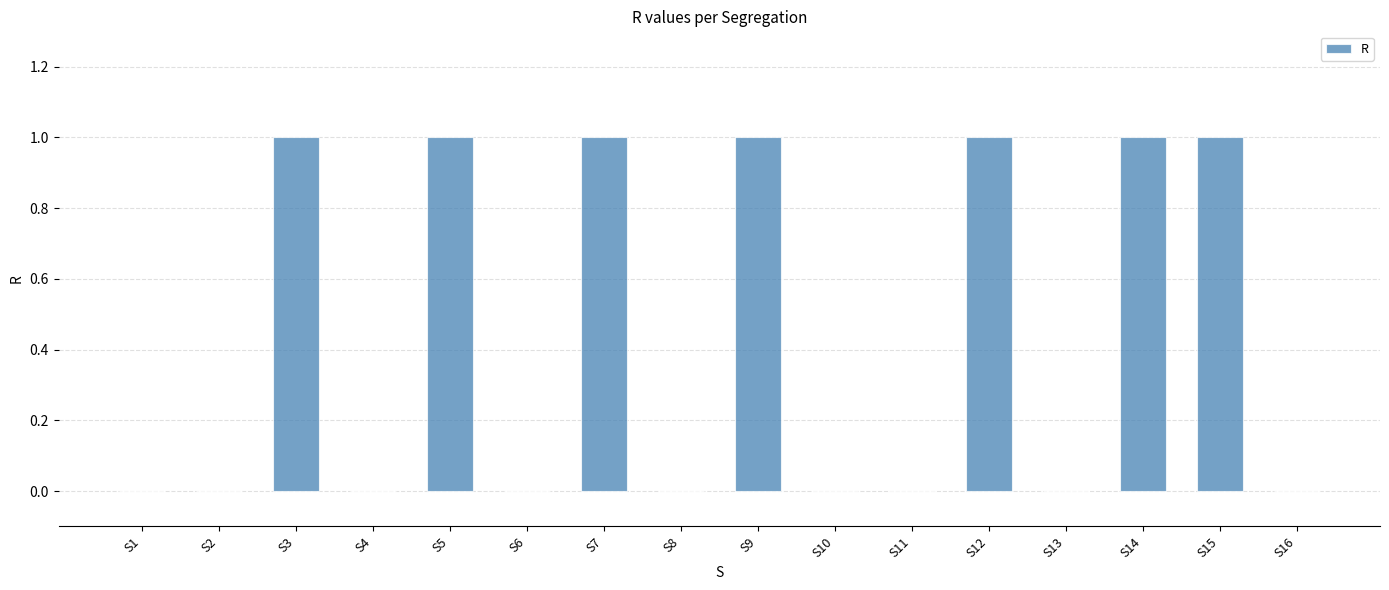

Which has a higher value, S15 or S13?

S15